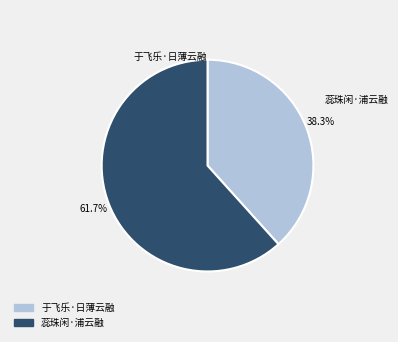

To the nearest percent, what is the average slice percentage?

50%